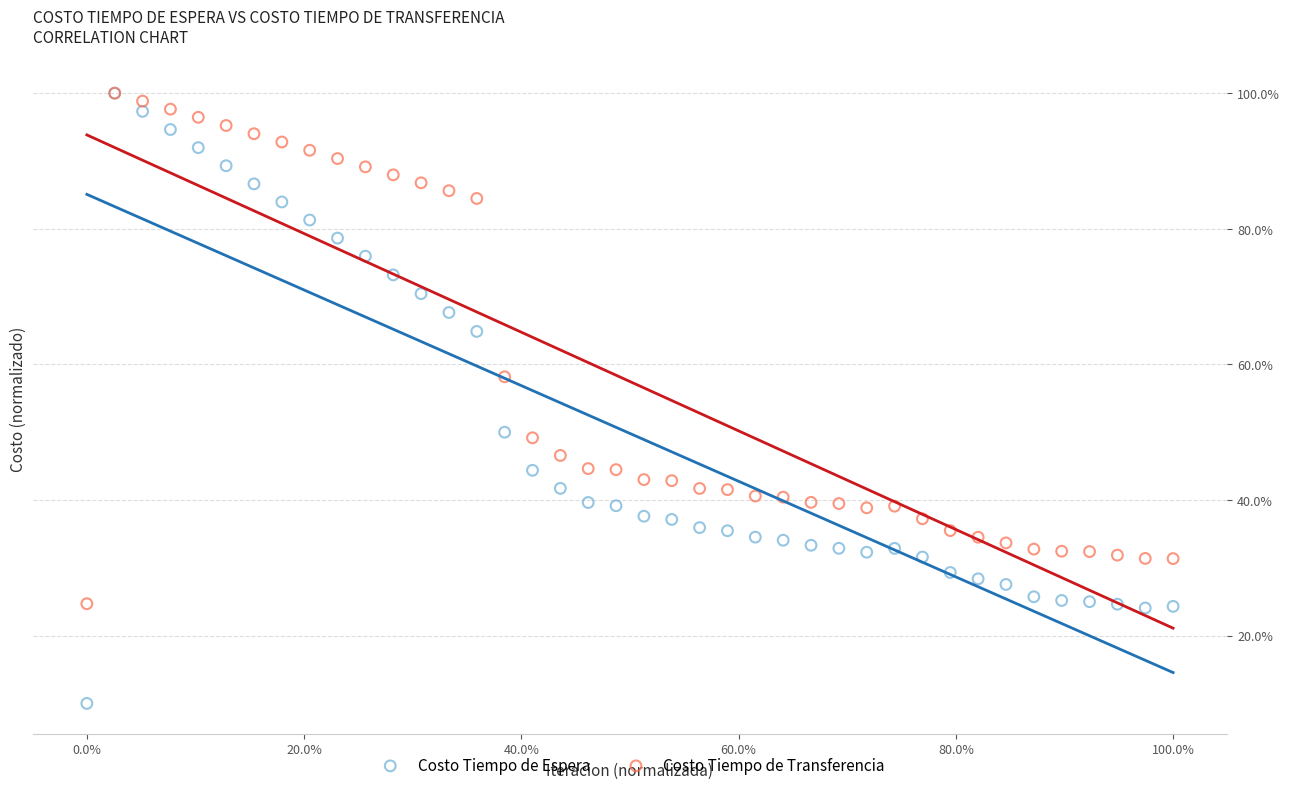

What are all the series names shown in the legend?

Costo Tiempo de Espera, Costo Tiempo de Transferencia